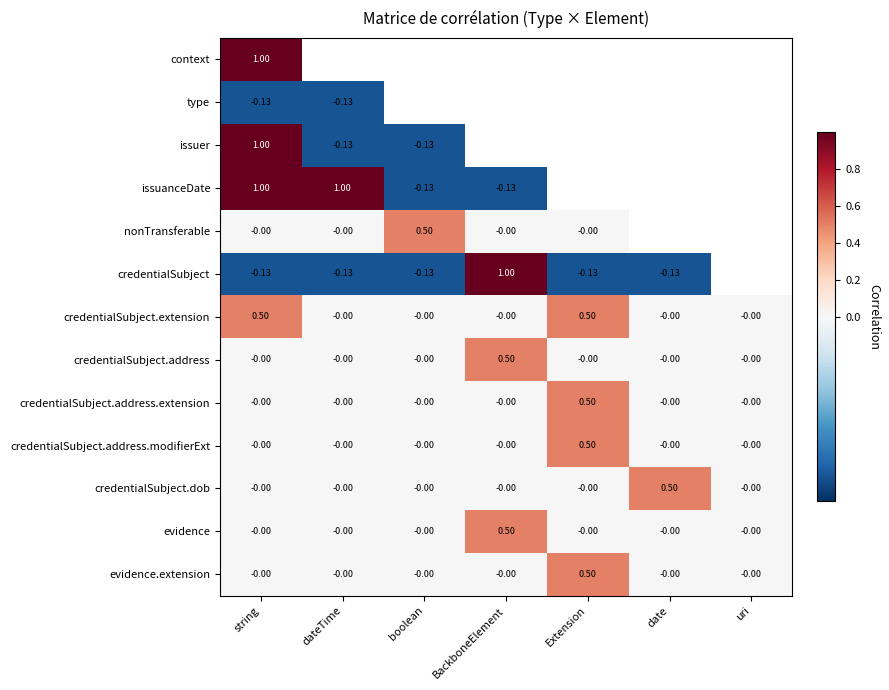

What is the greatest value displayed?

1.0